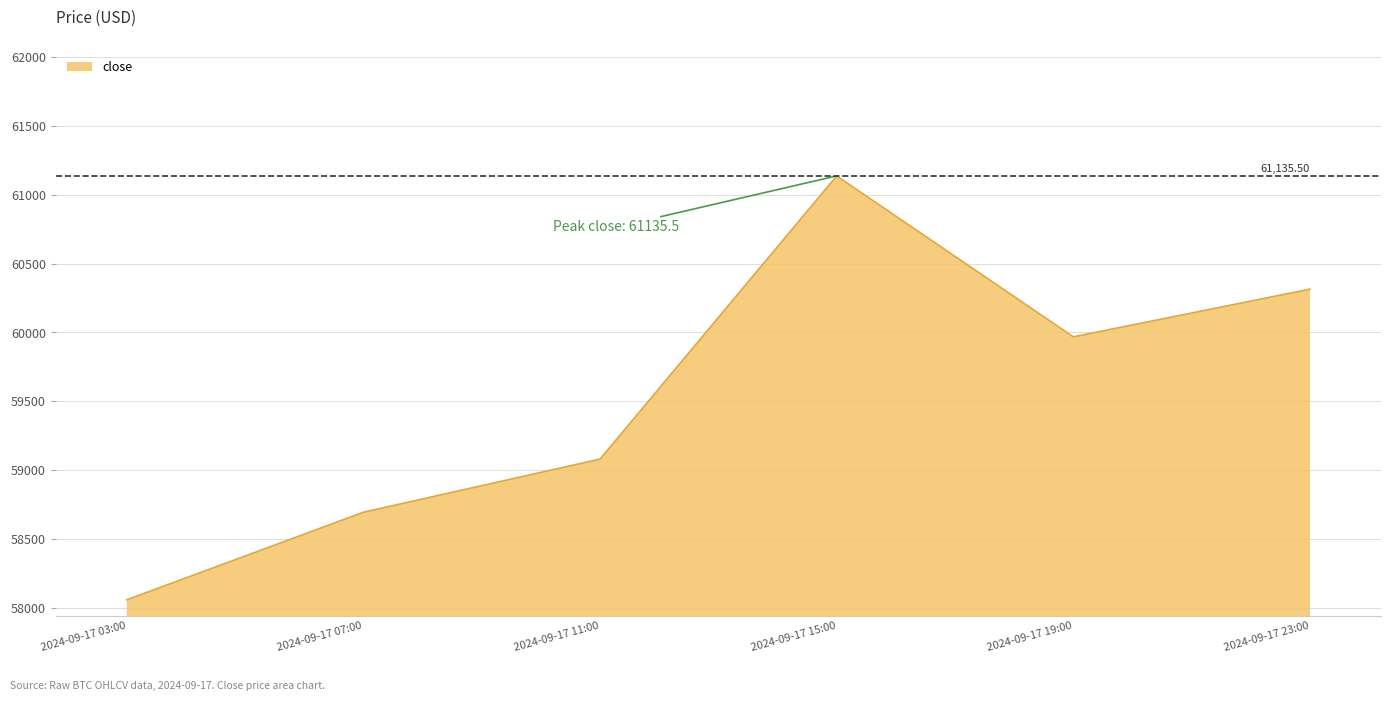

Count the number of categories in the chart.

6